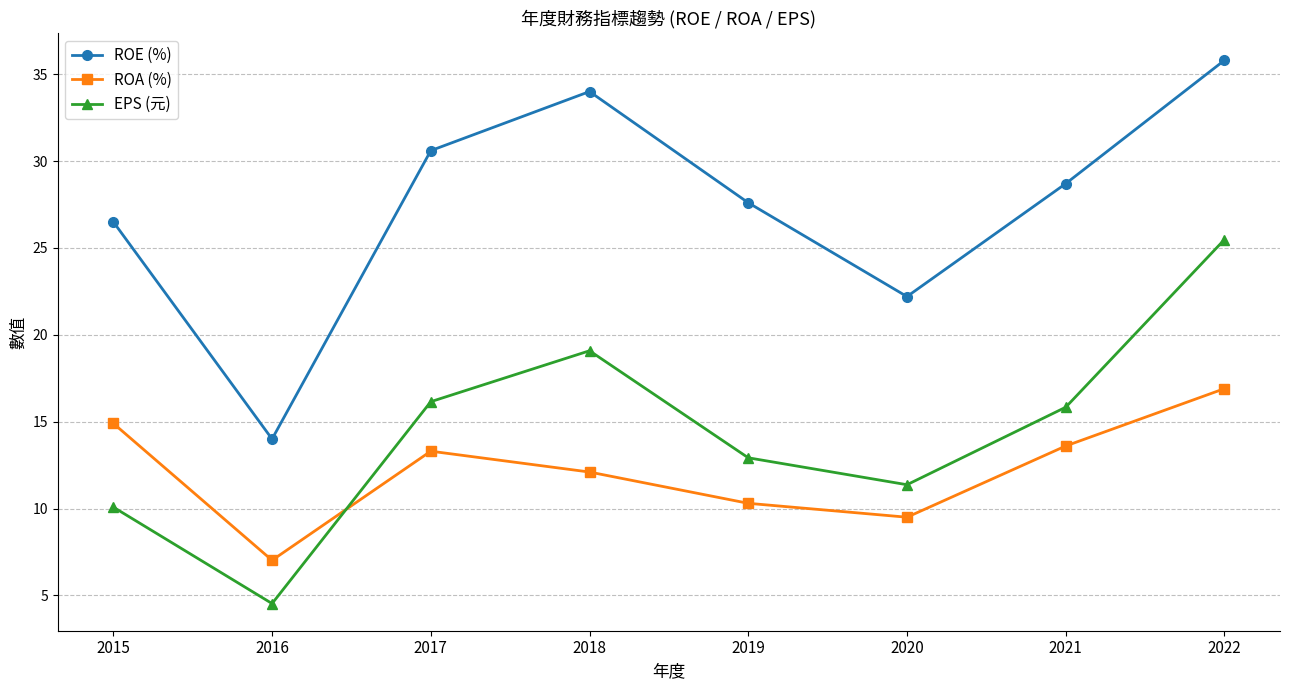

At which category does ROA (%) reach its first local peak?

2017